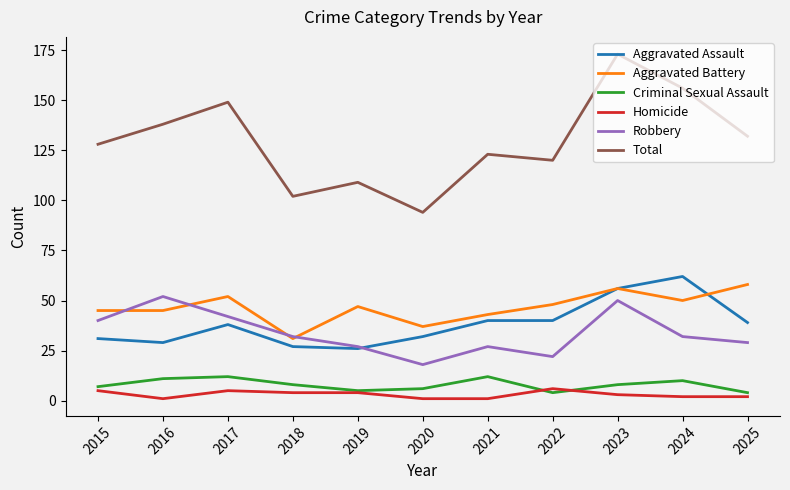

True or false: Aggravated Assault has a value of 67 at 2025.

False